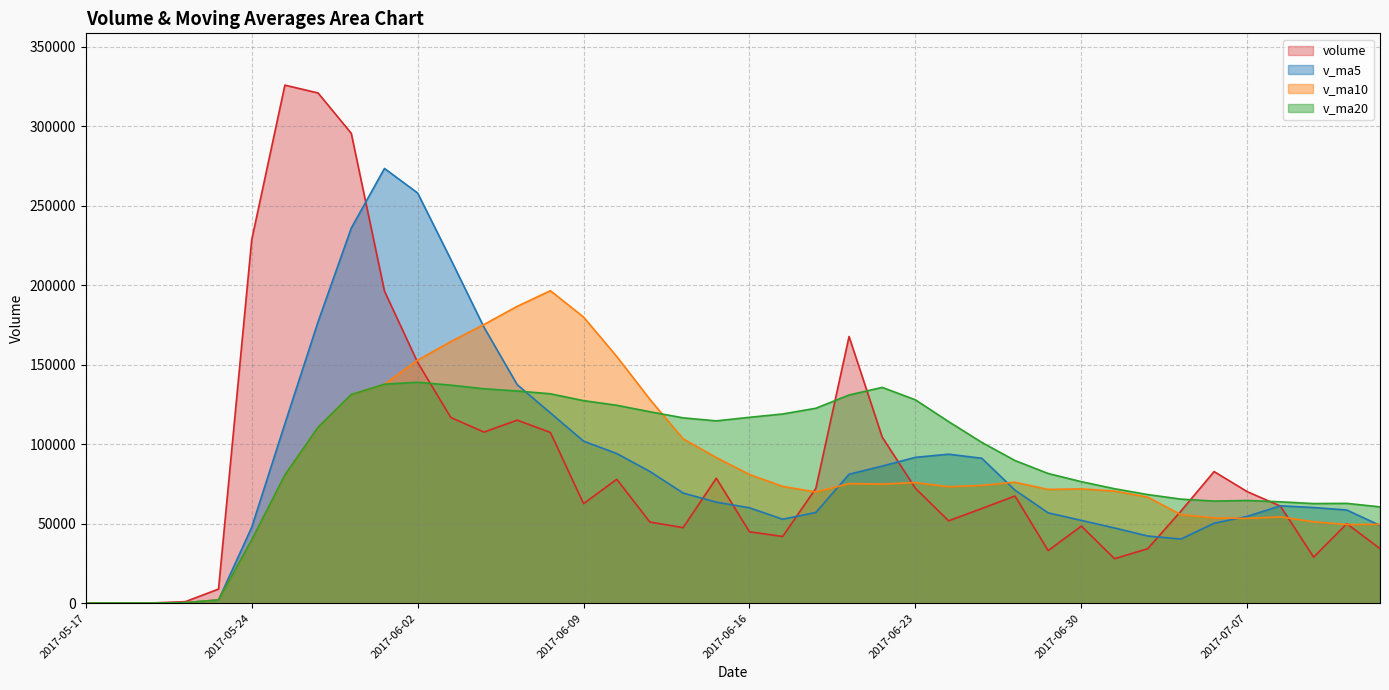

How many values in the v_ma5 series exceed 63572?

20